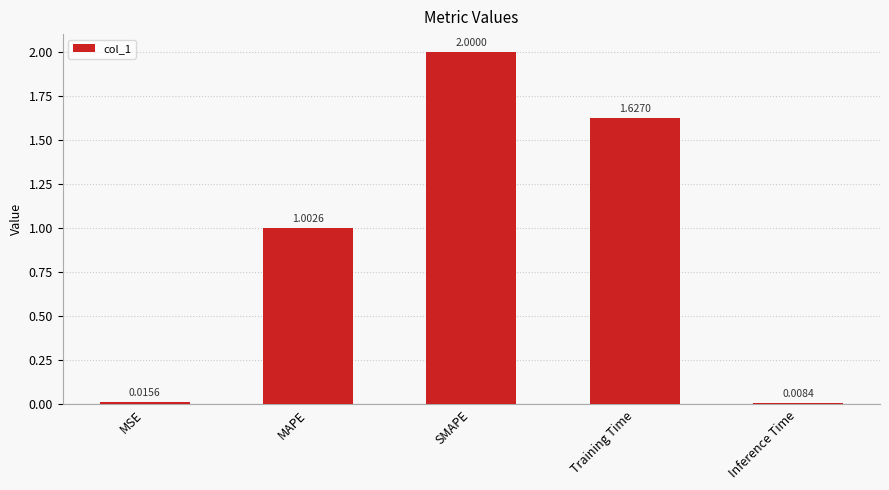

True or false: the data shows 0.5 at SMAPE.

False